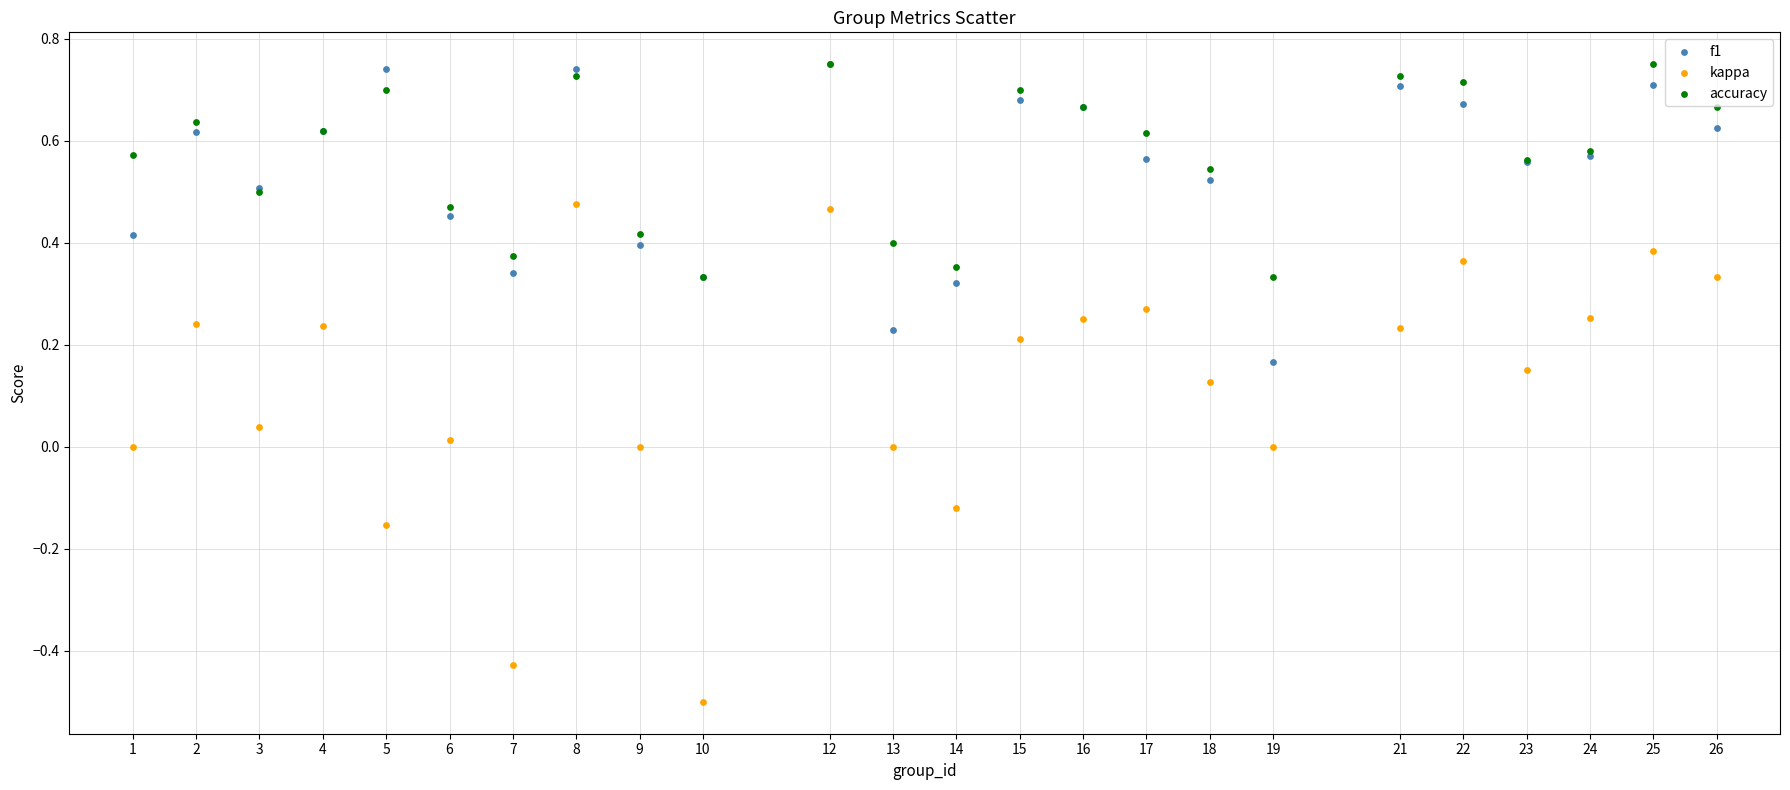

What are all the series names shown in the legend?

f1, kappa, accuracy